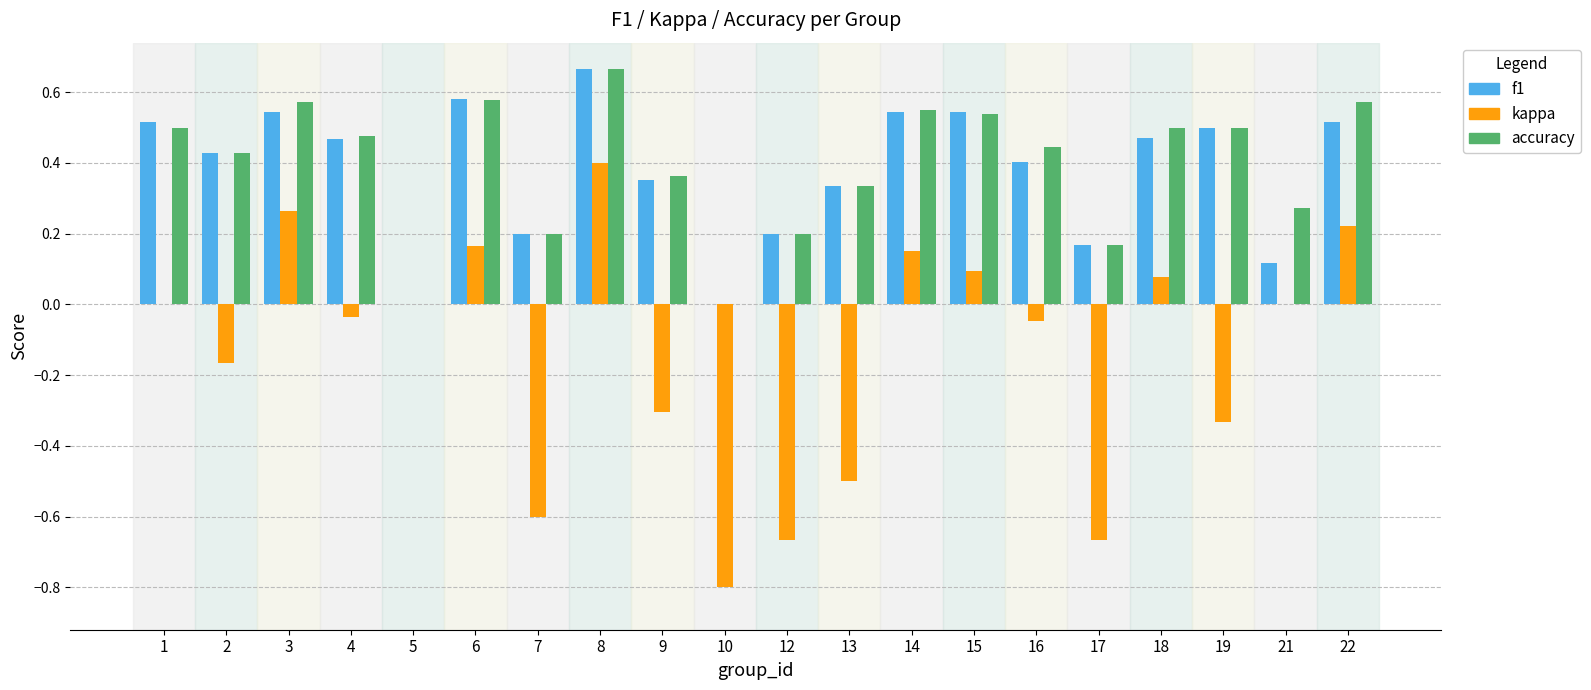

At which category is the sum across all series the highest?

8